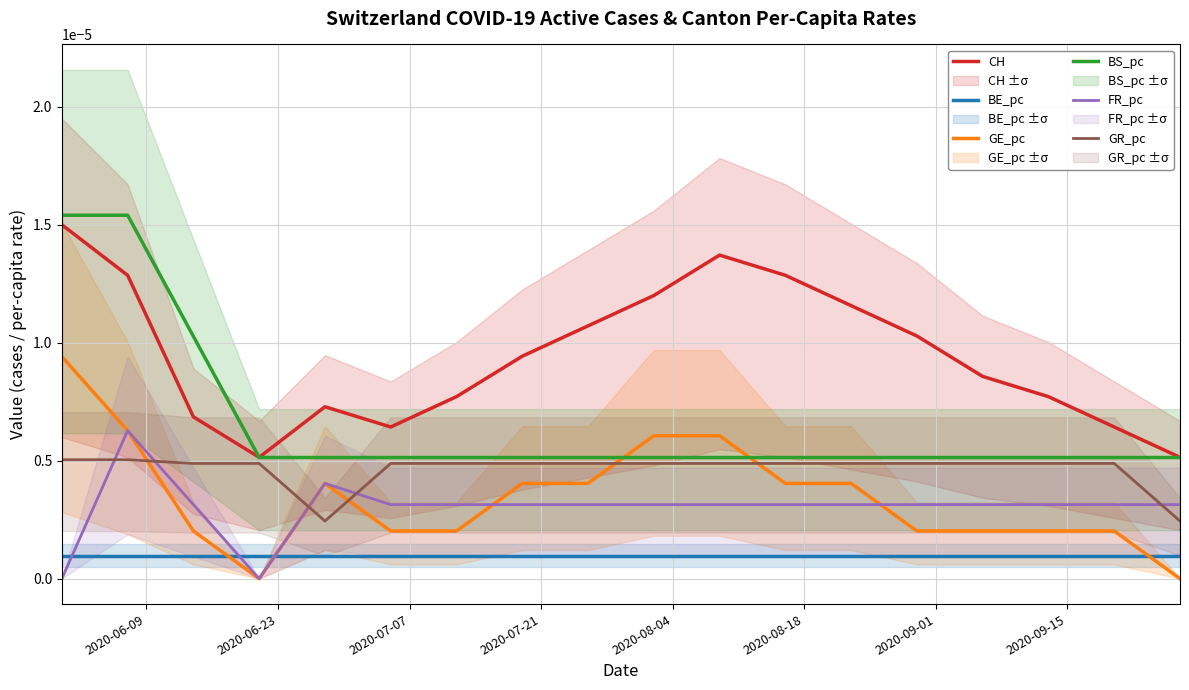

True or false: GE_pc and CH cross at least once.

False